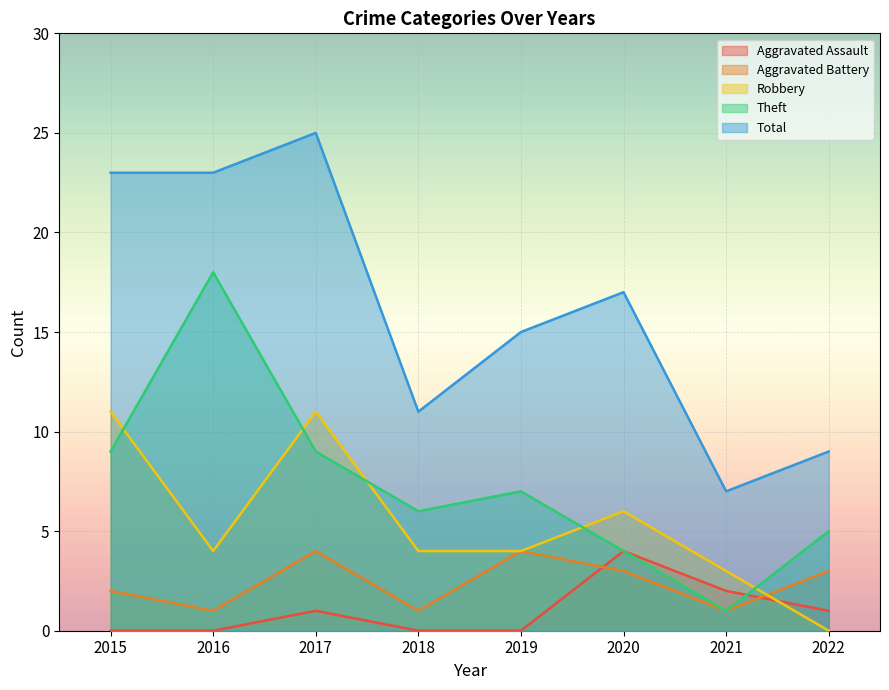

Between which two adjacent categories do Aggravated Battery and Robbery first intersect?

2021 and 2022